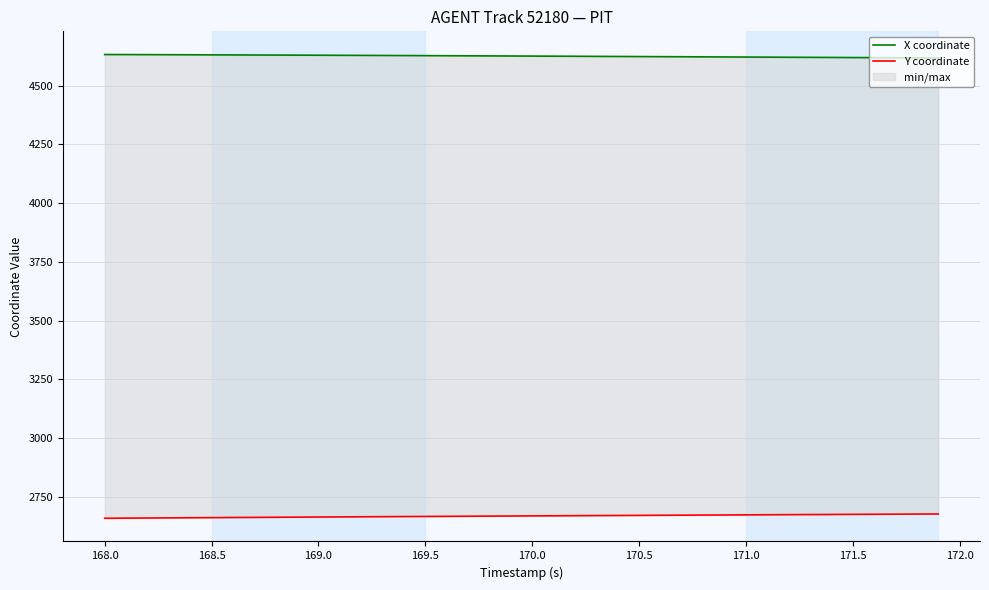

How many lines are shown in the chart?

2